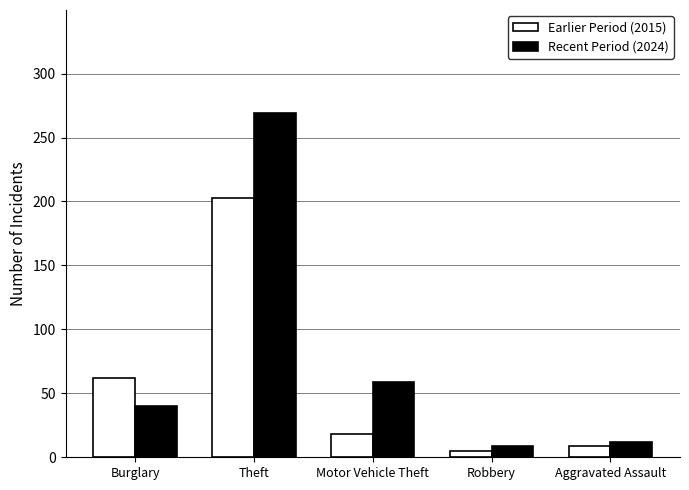

Reading left to right, extract all data points from this chart.

Earlier Period (2015): Burglary=62	Theft=203	Motor Vehicle Theft=18	Robbery=5	Aggravated Assault=9
Recent Period (2024): Burglary=40	Theft=269	Motor Vehicle Theft=59	Robbery=9	Aggravated Assault=12